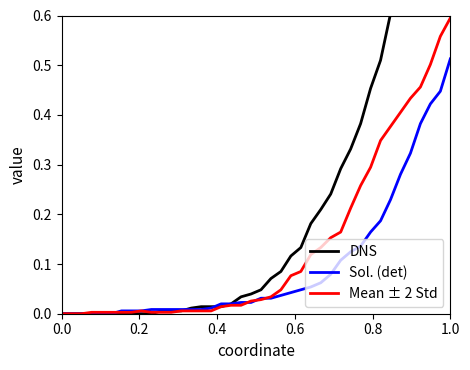

The value of Sol. (det) at 0.0 is -0.2. True or false?

False